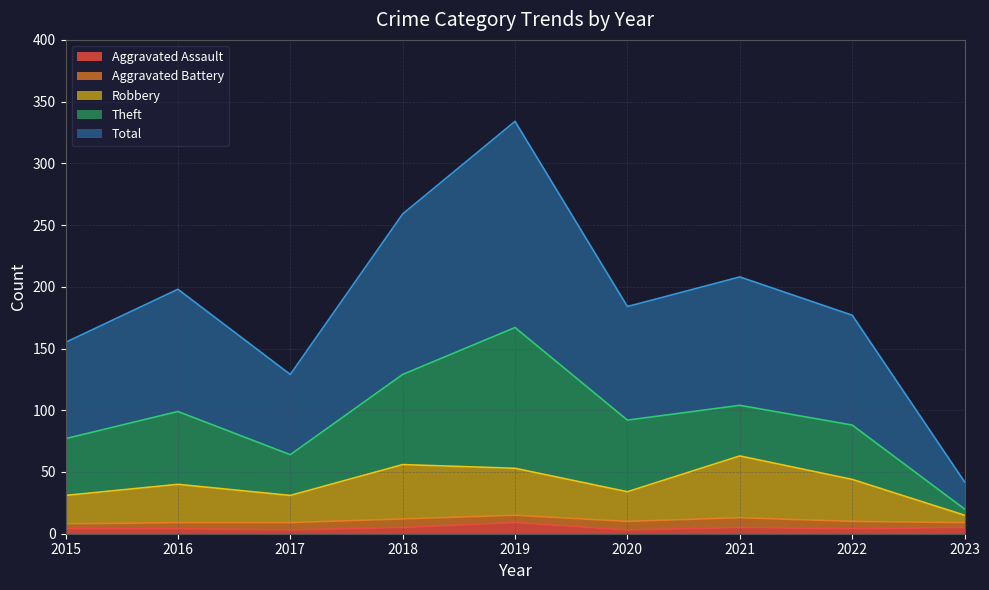

What is the highest value of the Aggravated Assault series?

9